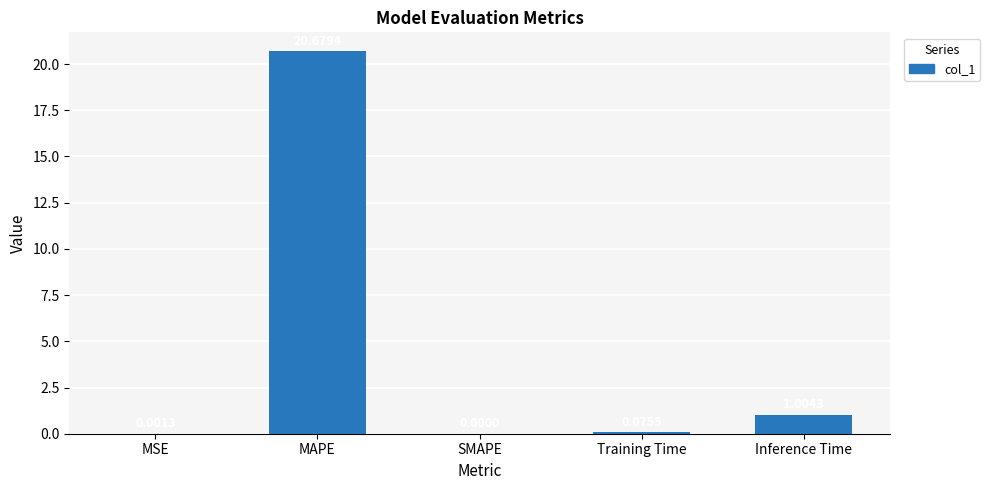

What is the change in value from MSE to Training Time?

+0.1